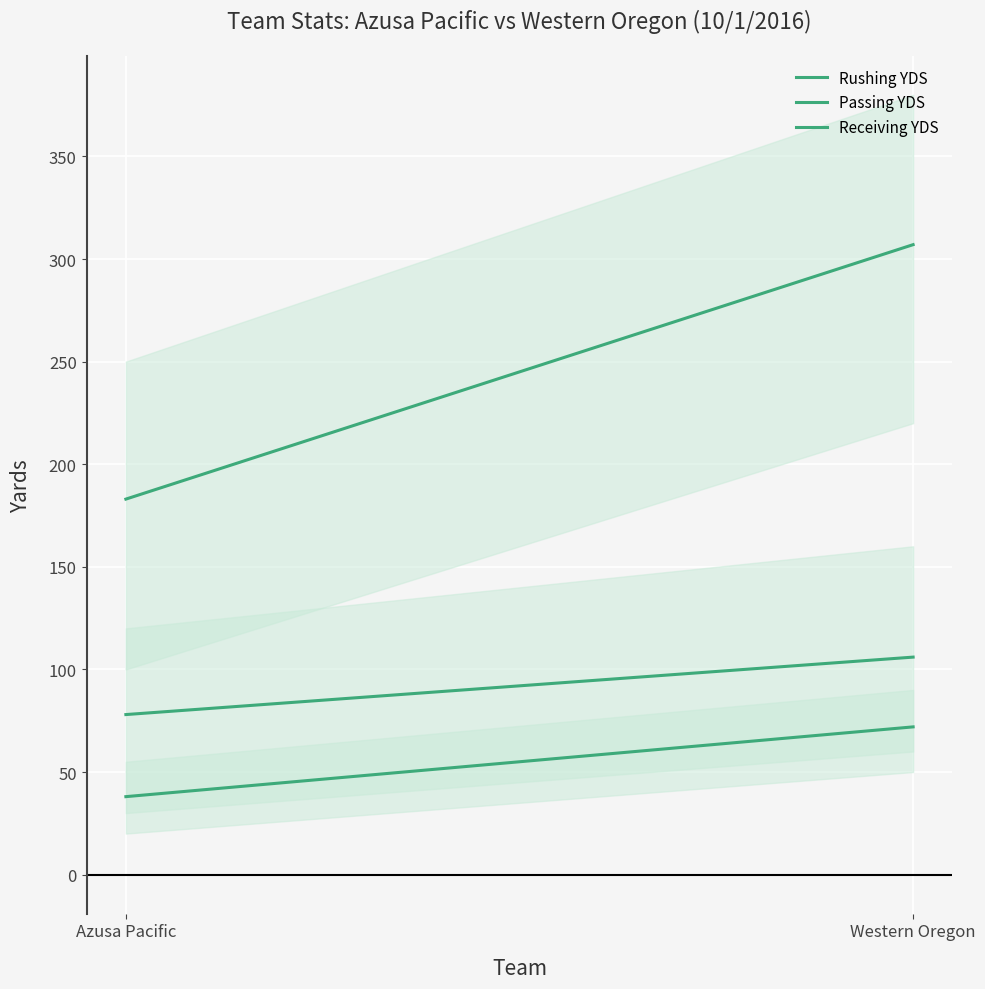

The Rushing YDS series shows 126 at Western Oregon. True or false?

False